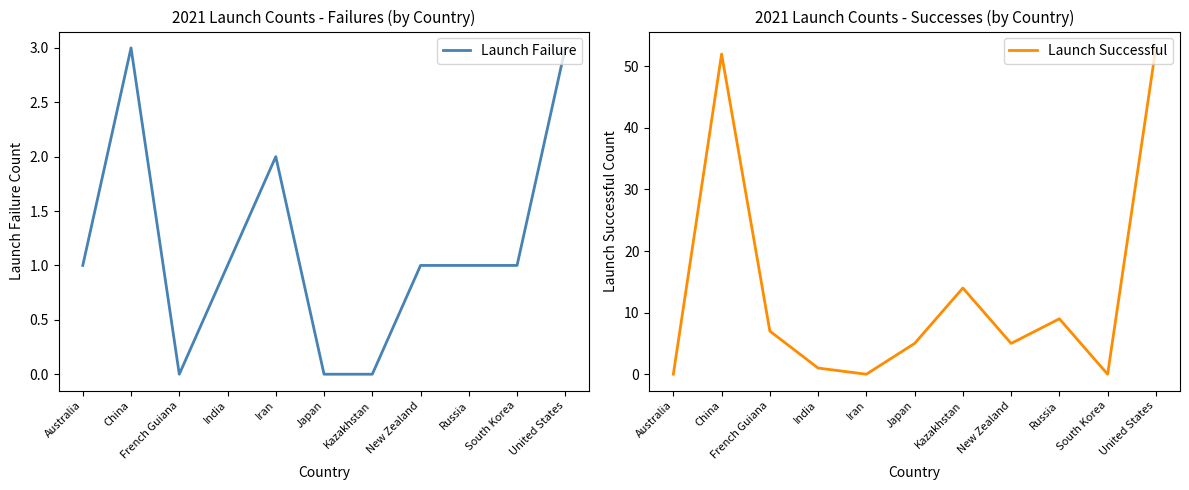

How many lines are shown in the chart?

2